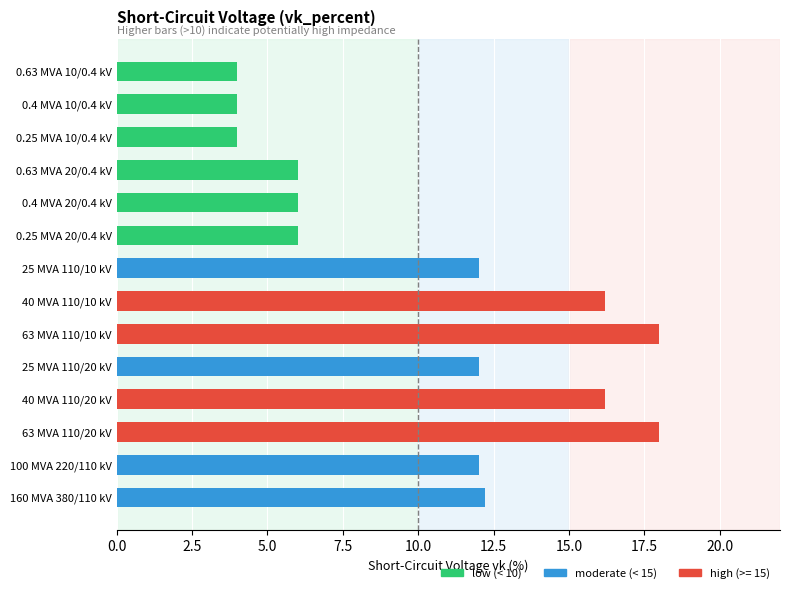

The value at 0.4 MVA 20/0.4 kV is 10.8. True or false?

False